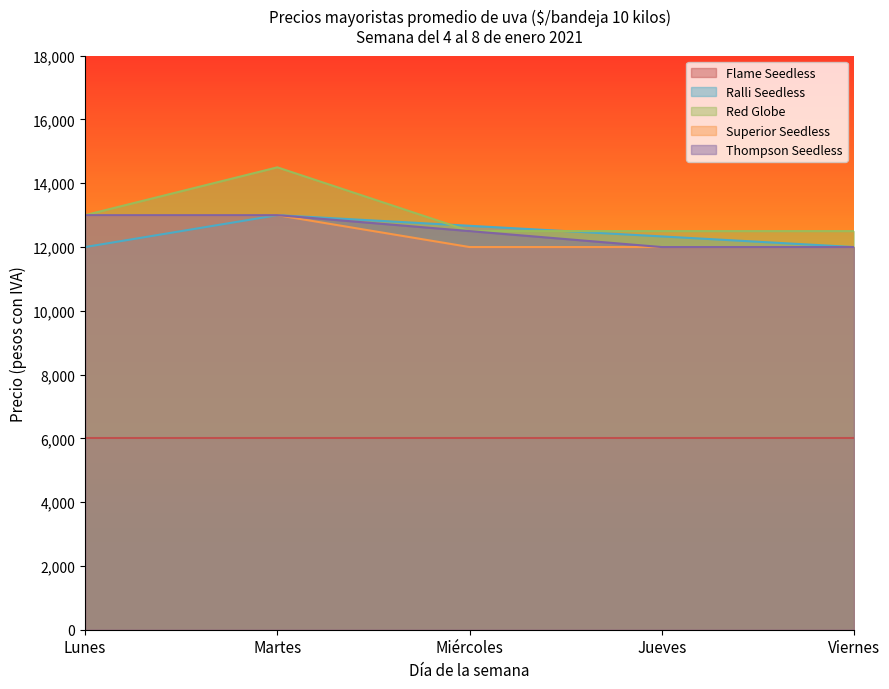

What is the difference between the highest and lowest values at Lunes?

7000.0